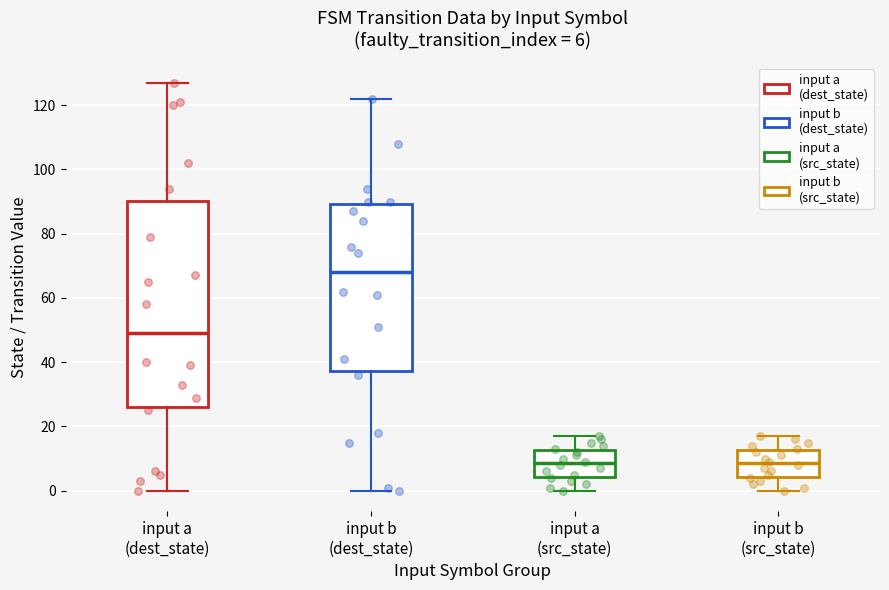

Comparing the boxes themselves (not the whiskers), which one is the tallest?

input a (dest_state)